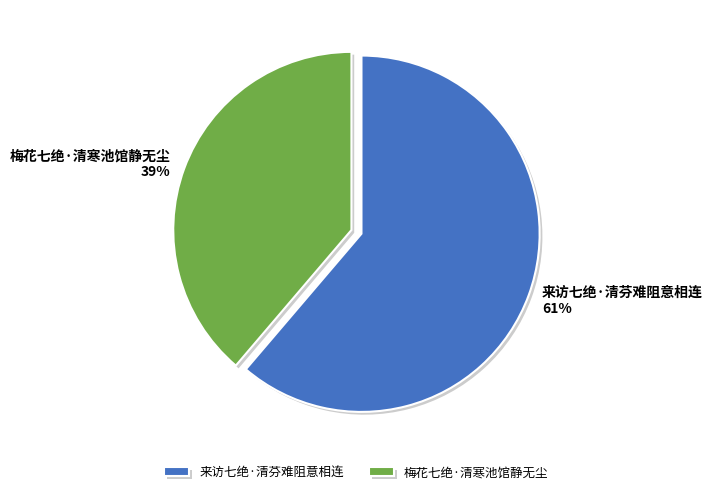

Is 梅花七绝·清寒池馆静无尘 the majority of the pie?

No